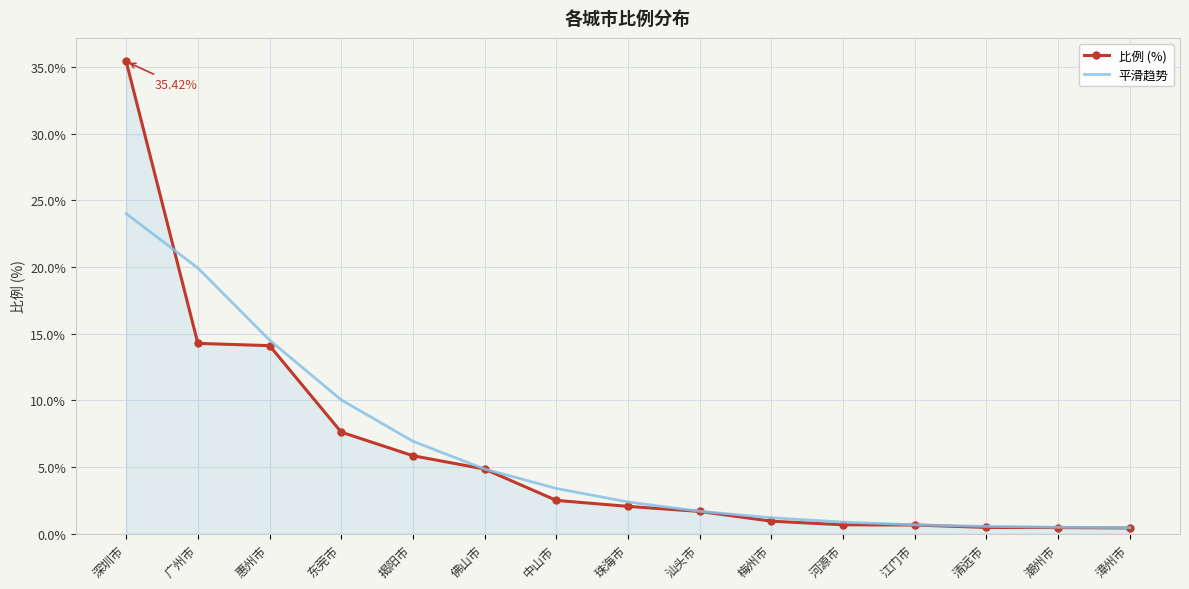

At which label does 比例 (%) reach its peak?

深圳市